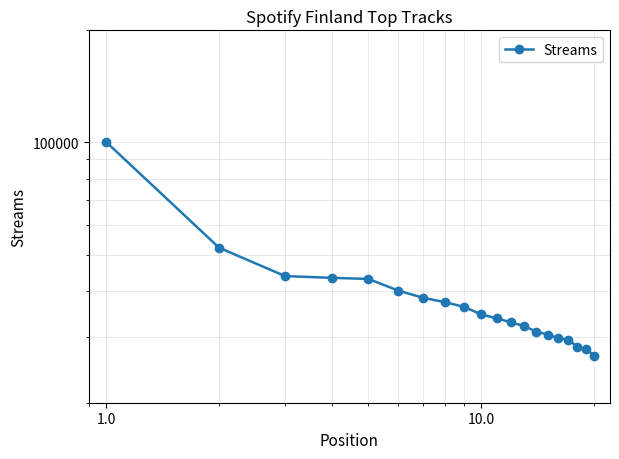

How many data points are less than 34515?

10